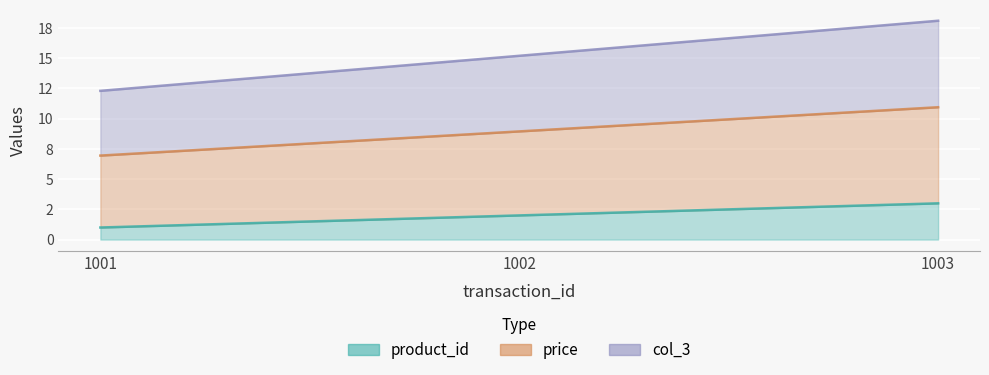

What are all the series names shown in the legend?

product_id, price, col_3